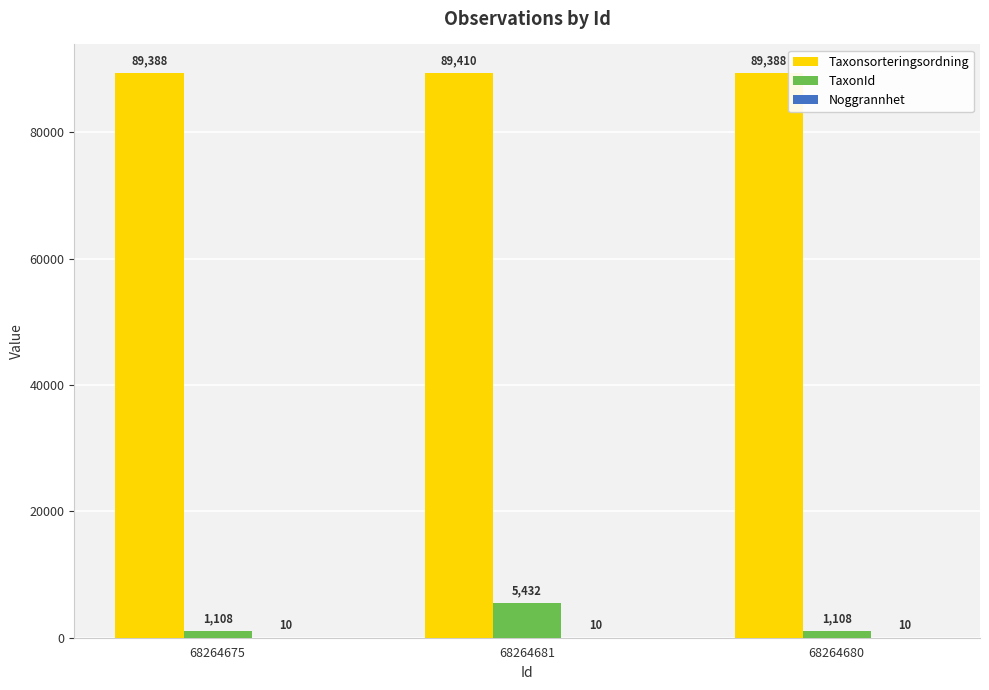

Are the bars grouped side by side (vs. stacked)?

Yes